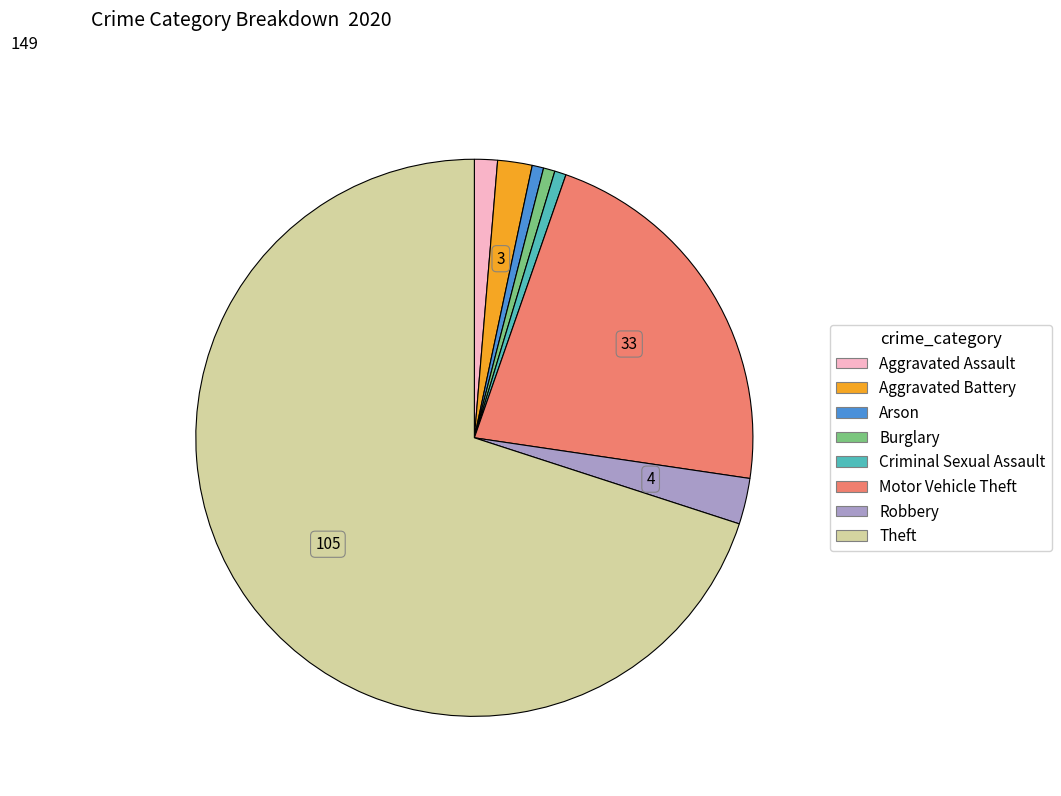

What is the ratio of the value at Motor Vehicle Theft to the value at Aggravated Battery?

11.0